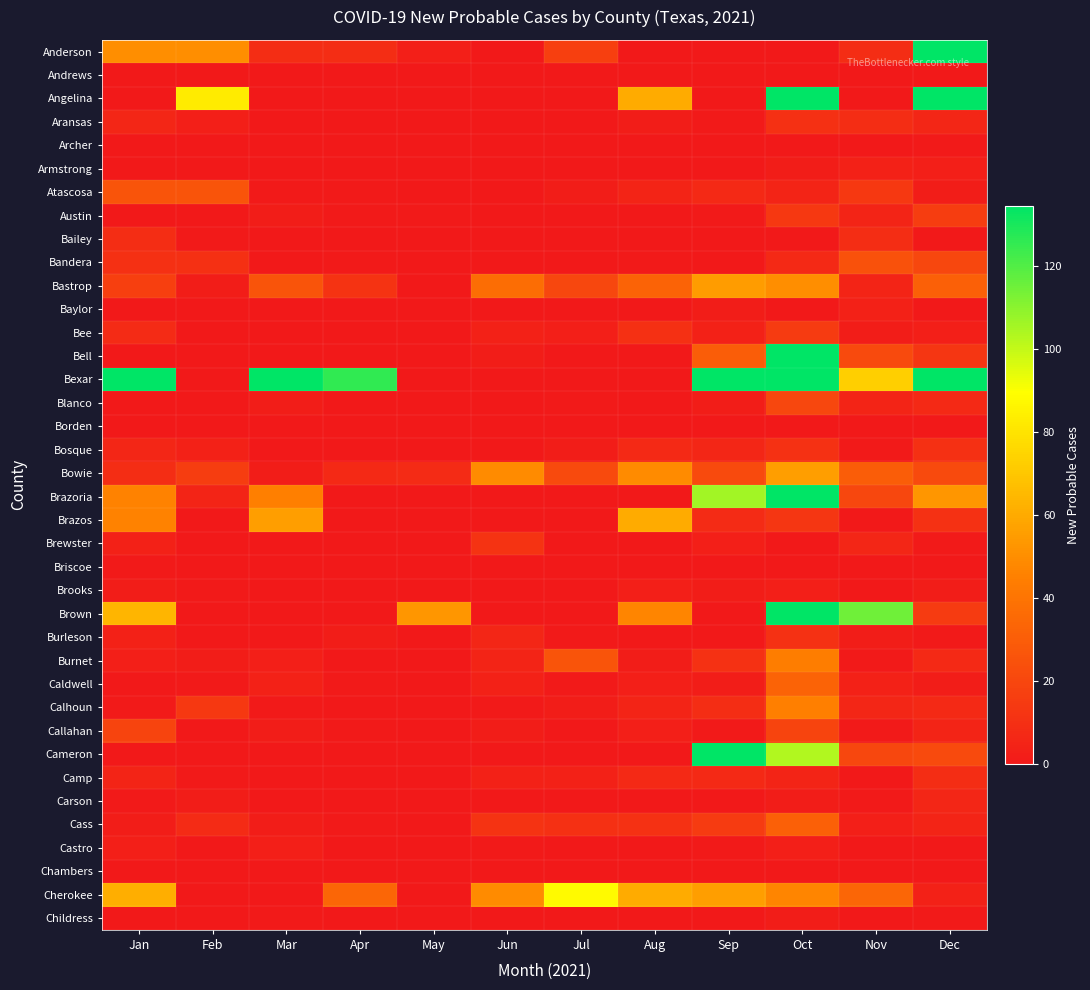

What is the spread (max minus min) of values at Aug?

60